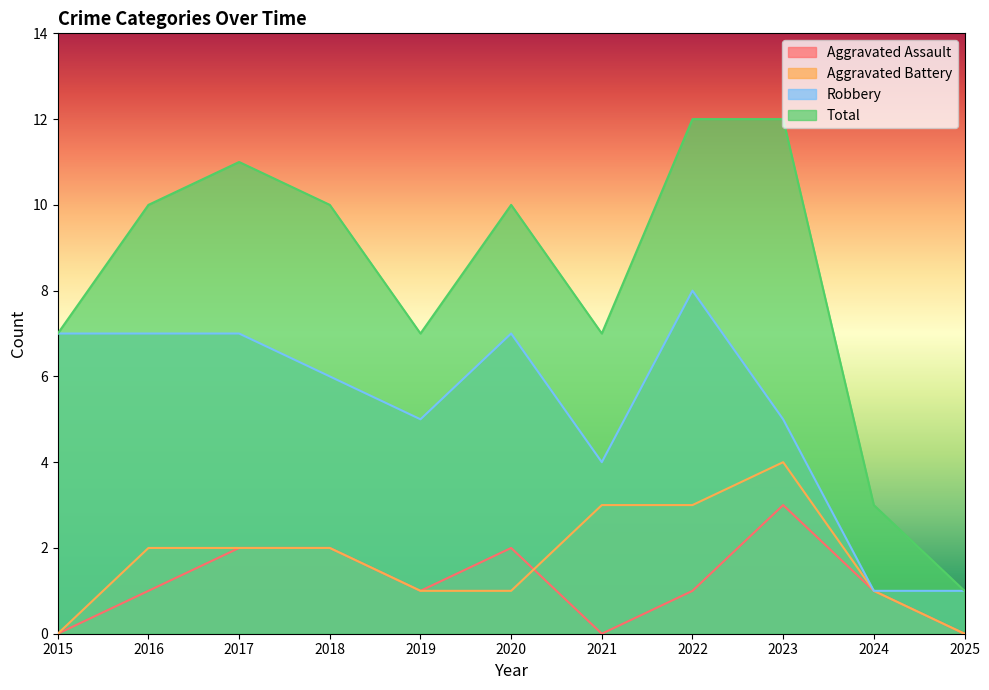

True or false: Robbery and Aggravated Assault cross at least once.

False